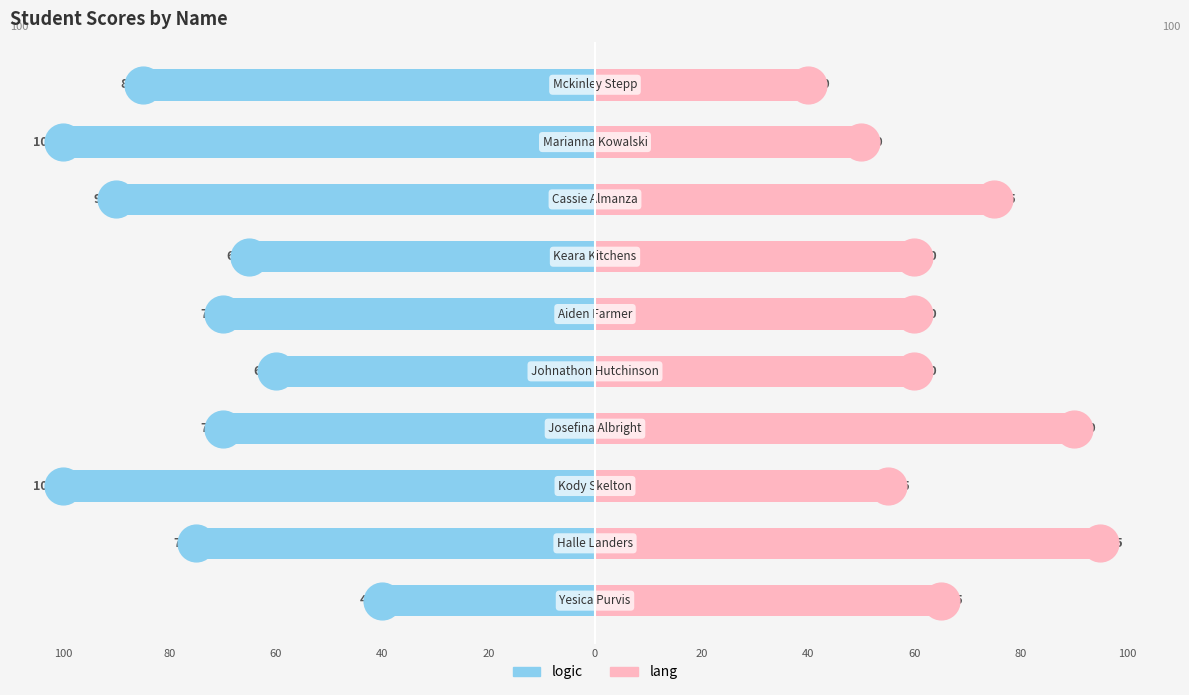

What are all the series names shown in the legend?

logic, lang